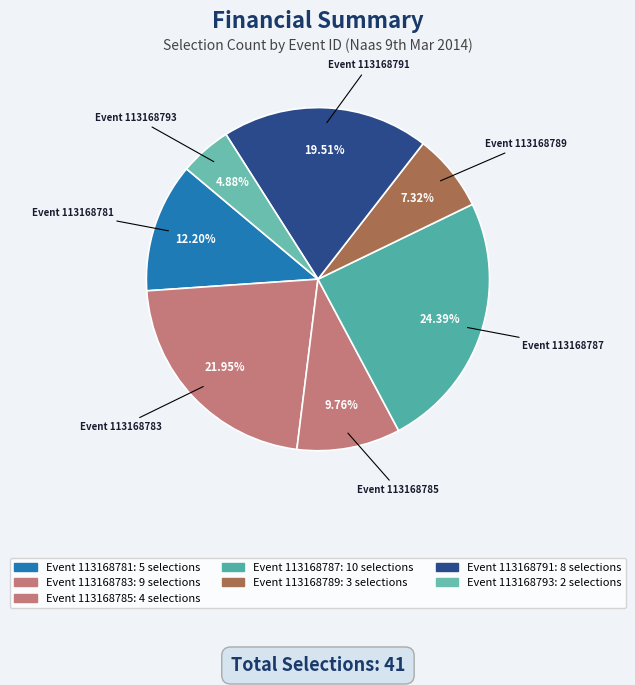

Count the number of slices in the pie.

7